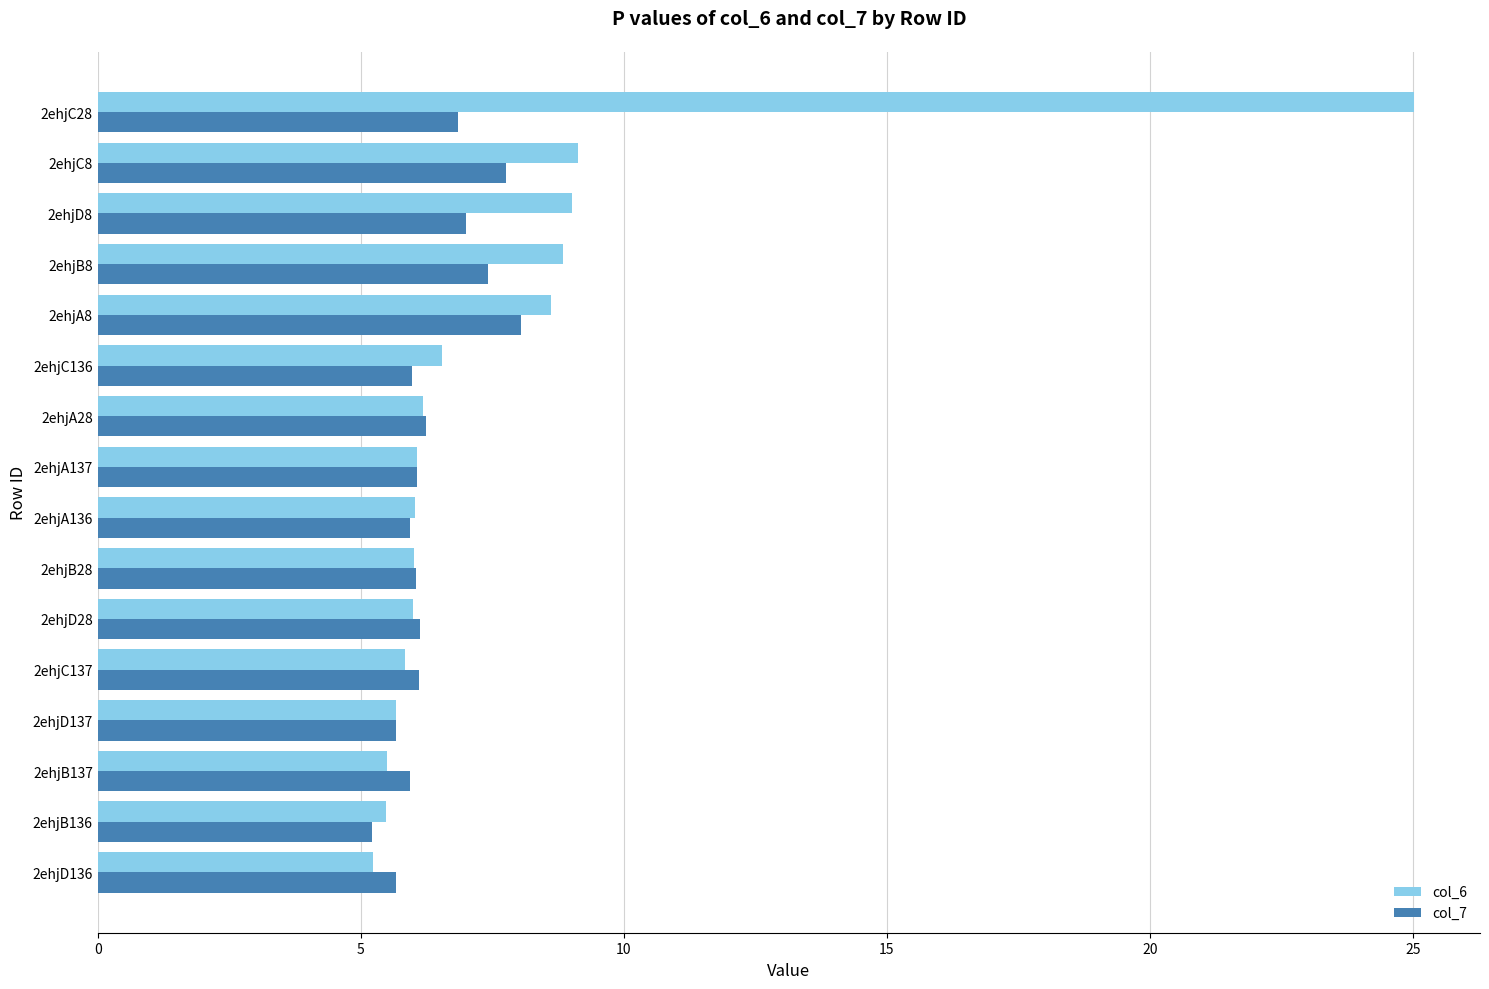

True or false: col_6 has a value of 2.2 at 2ehjA28.

False